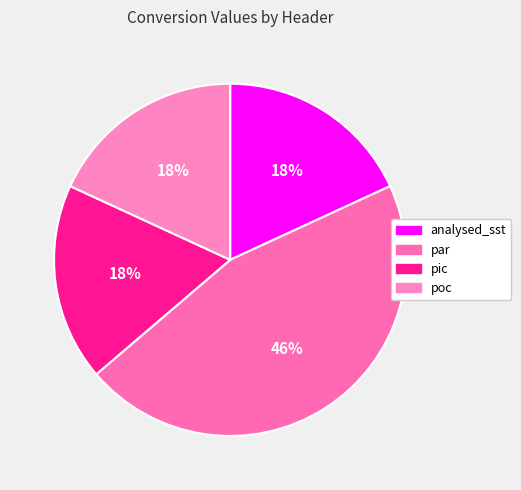

Does analysed_sst account for over 50% of the chart?

No